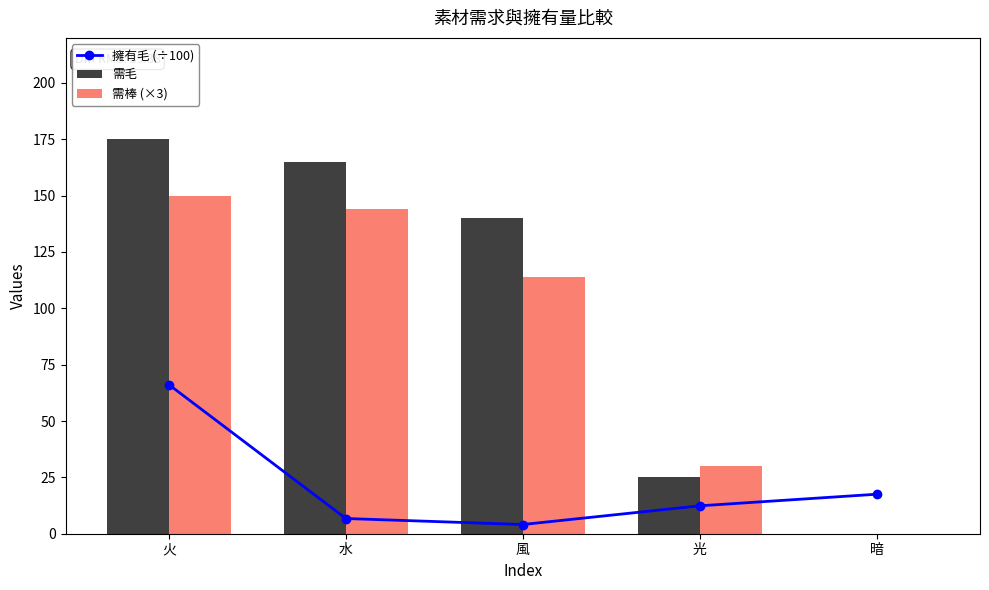

How many values in the 需棒 (×3) series are below 114?

2